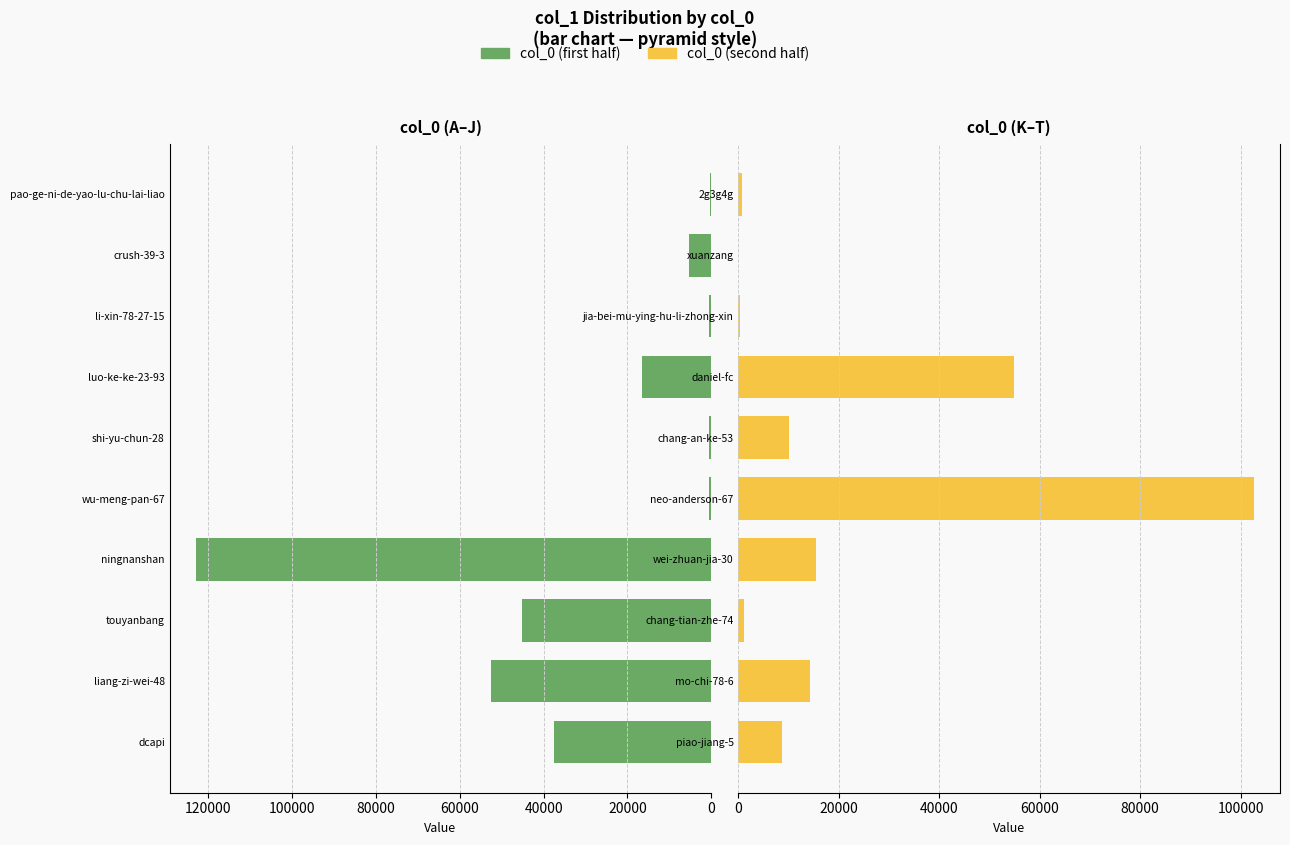

Rank the series by their maximum value, from lowest to highest.

col_0 (second half), col_0 (first half)